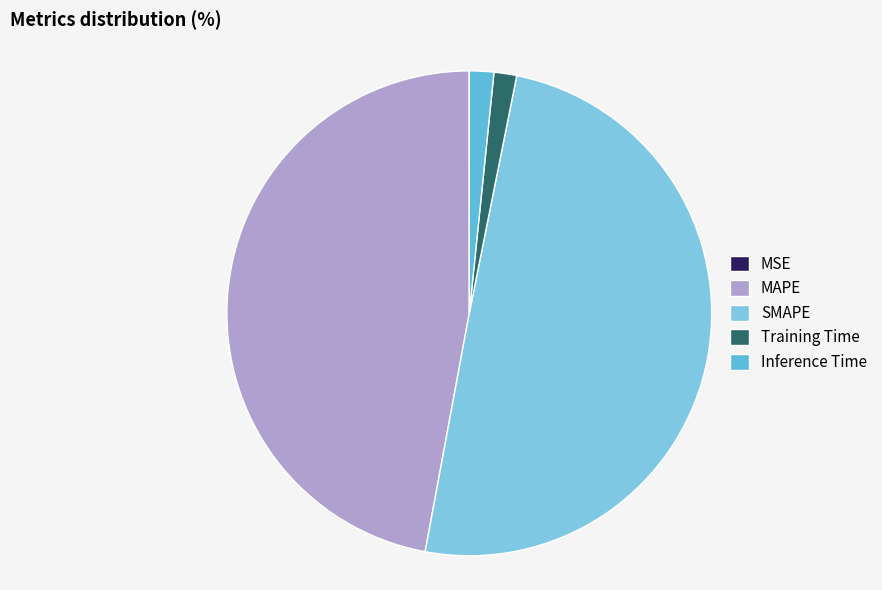

What is the largest slice in the pie chart?

SMAPE